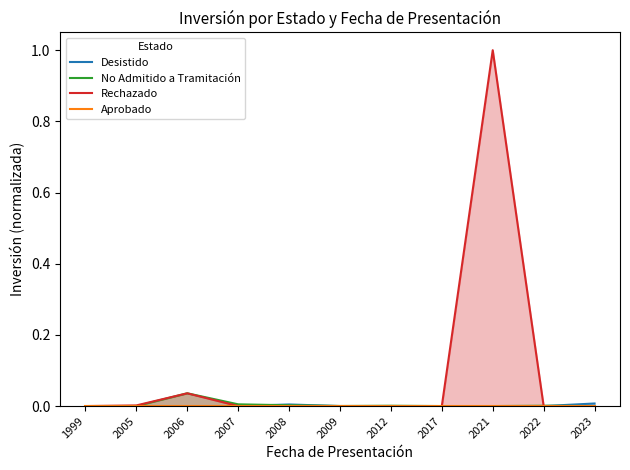

Between 2007 and 2017, which series saw the biggest shift?

No Admitido a Tramitación